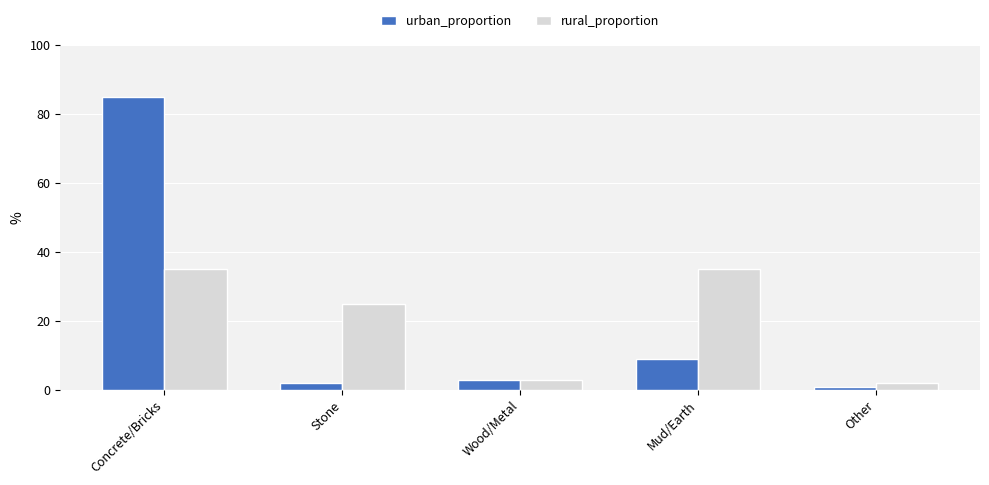

List the series in order of their peak value, highest first.

urban_proportion, rural_proportion